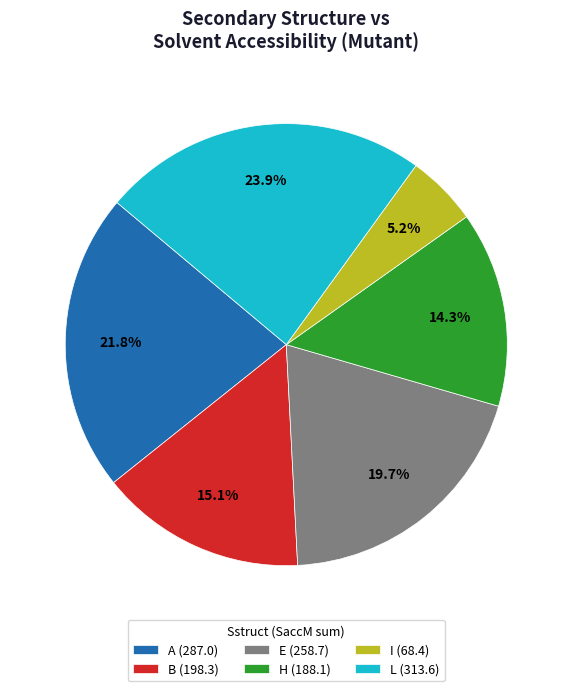

Is E (258.7) the majority of the pie?

No